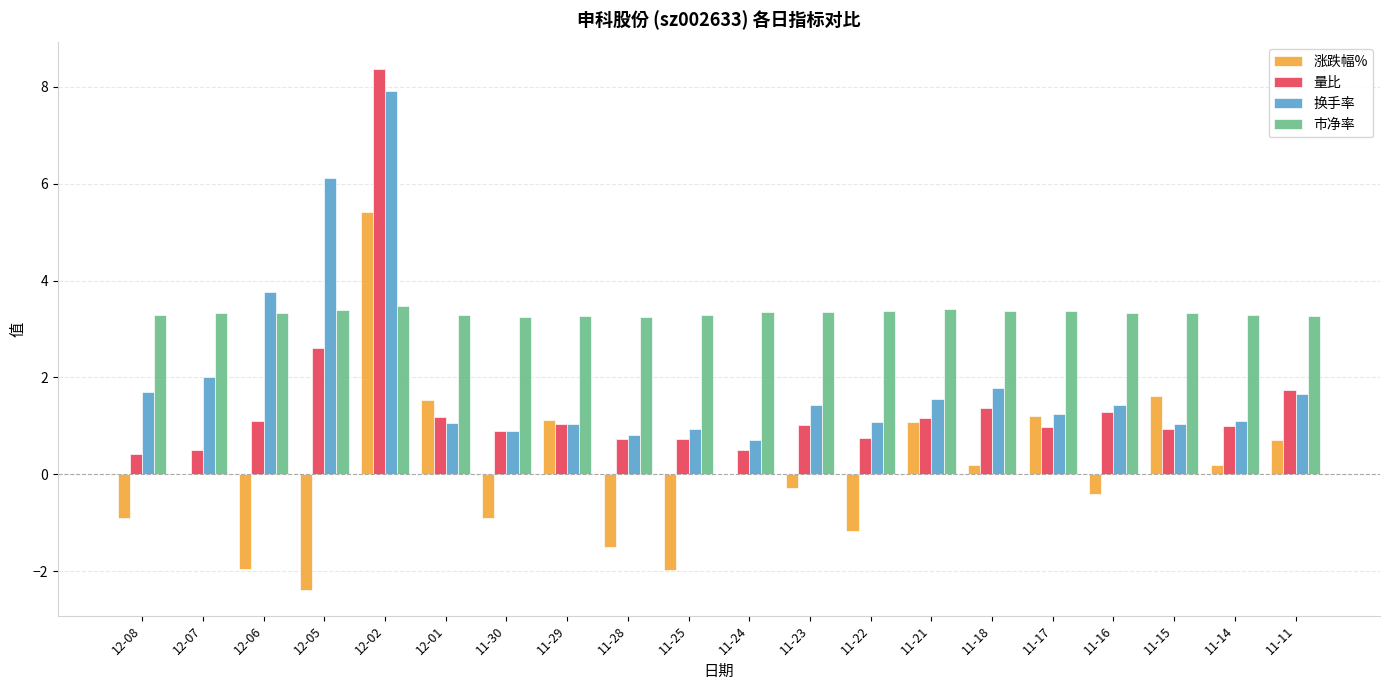

Where does the 量比 series first go above 1?

12-06